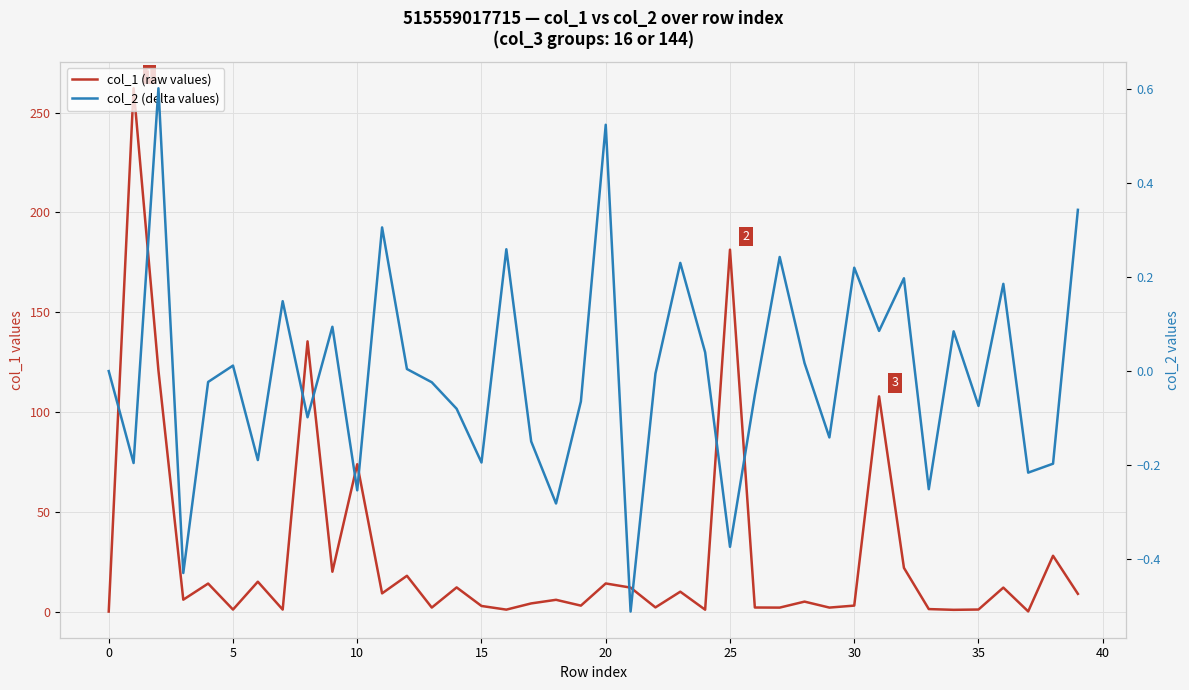

True or false: col_1 (raw values) and col_2 (delta values) intersect in this chart.

False